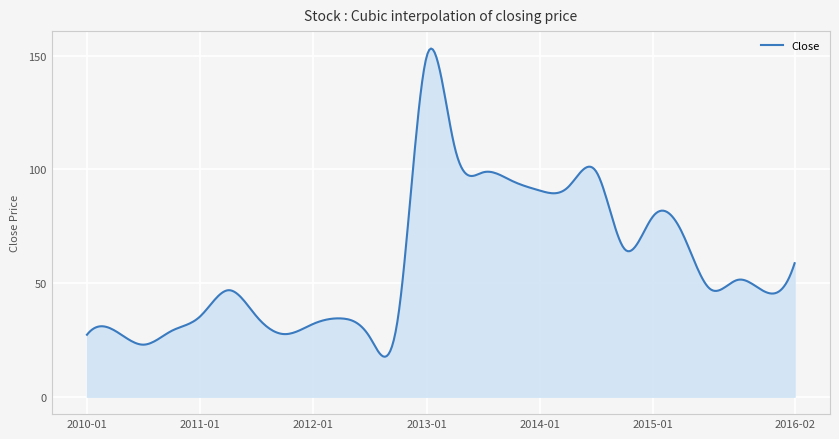

What is the difference between the maximum and minimum values?

135.6